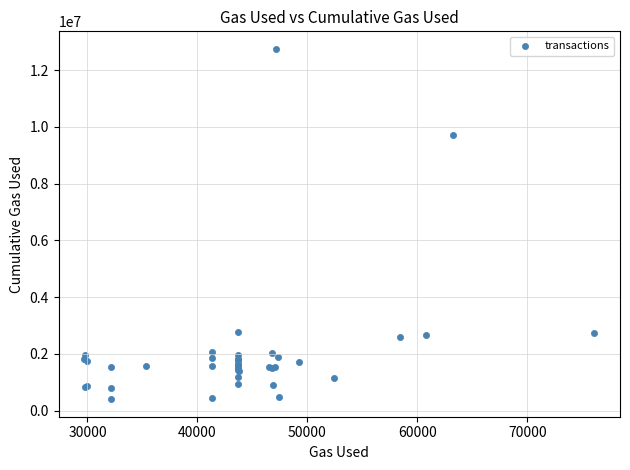

What Y value in the scatter plot is closest to 6574702?

9704116